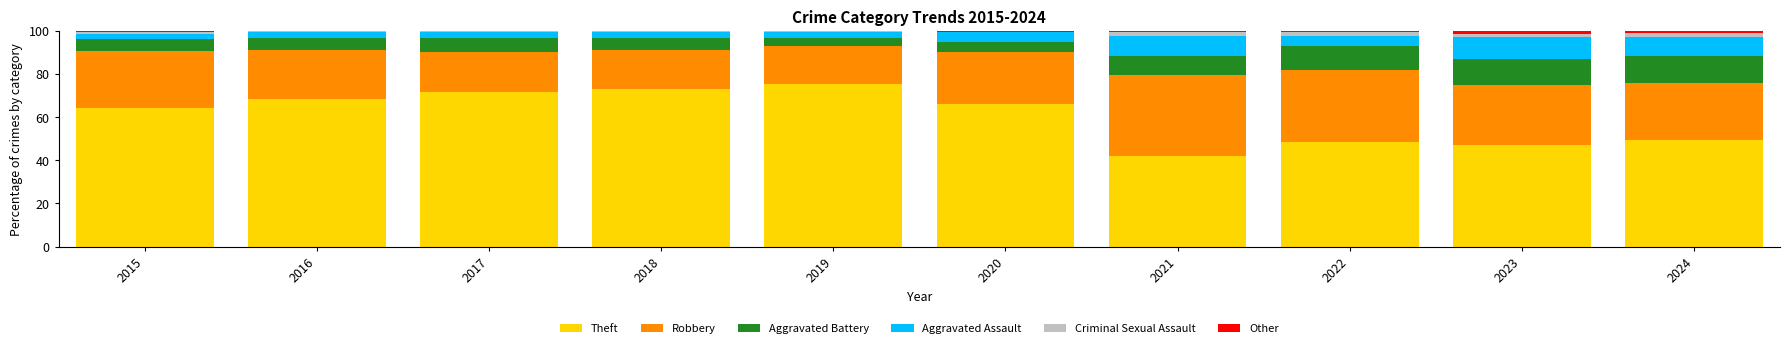

Which category has the highest value in the Theft series?

2019